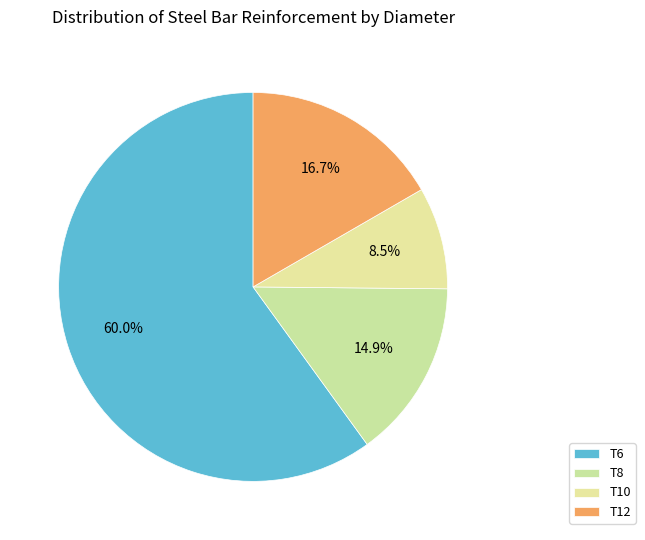

What percentage is the T10 slice, to the nearest percent?

8%